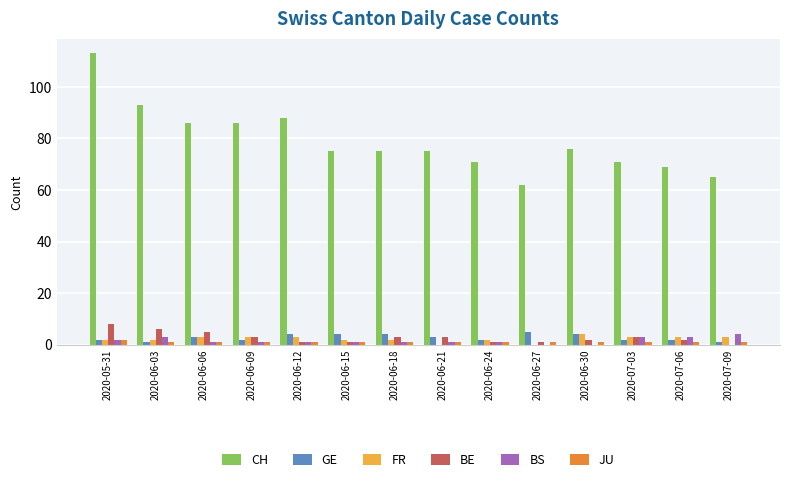

Count the number of categories in the chart.

14